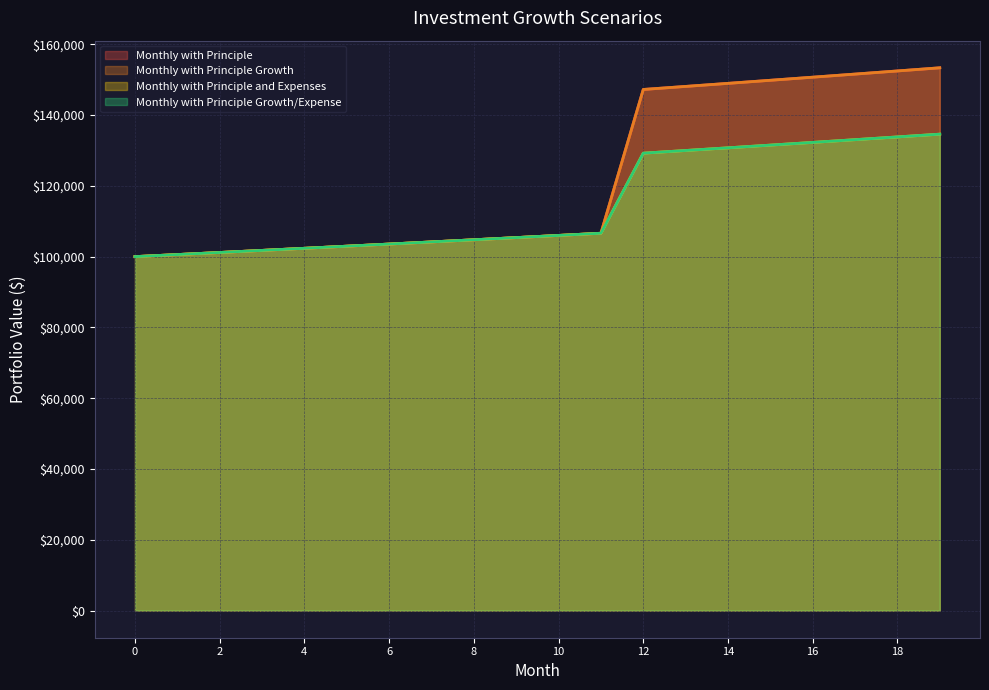

How many series are shown in this chart?

4